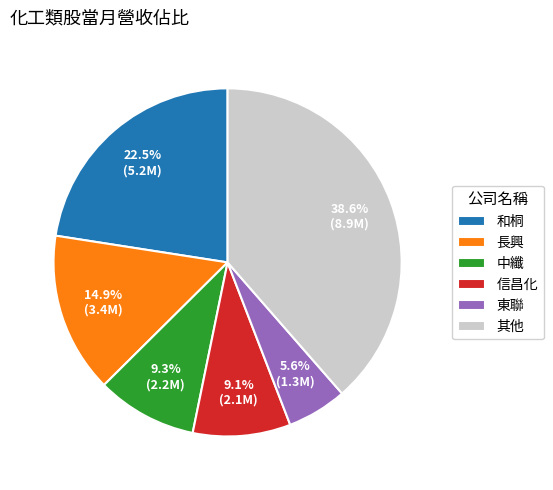

Which slice is the largest?

其他